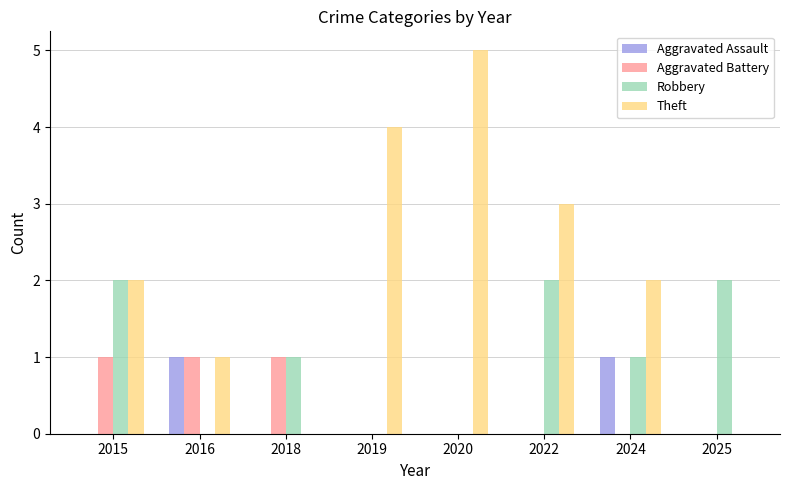

At which category does the chart reach its peak across all series?

2020